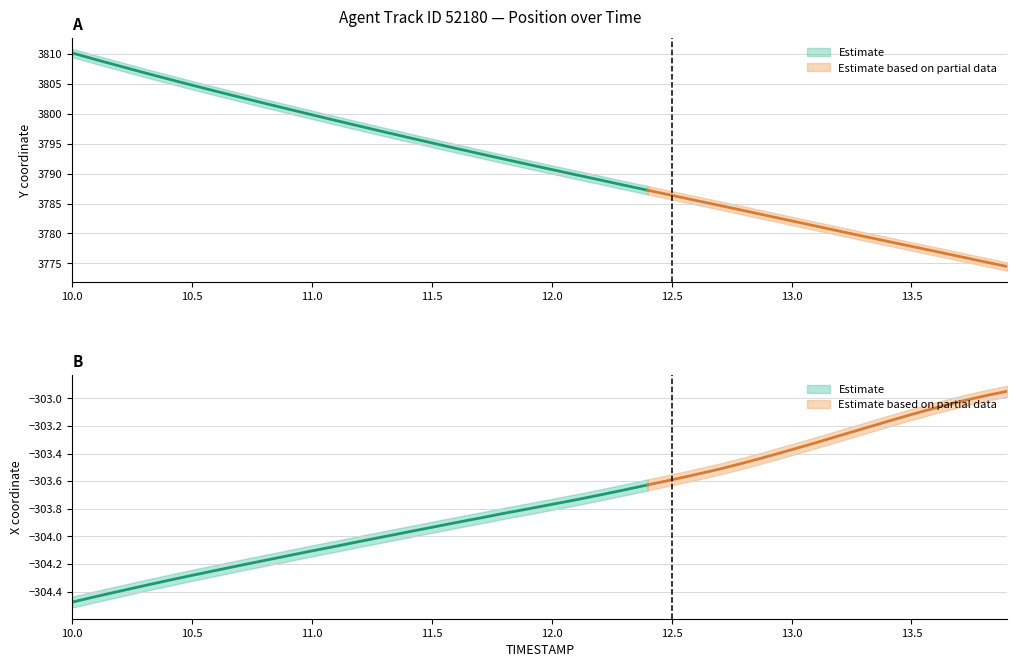

True or false: Y has more than 0 points higher than both neighbors.

False